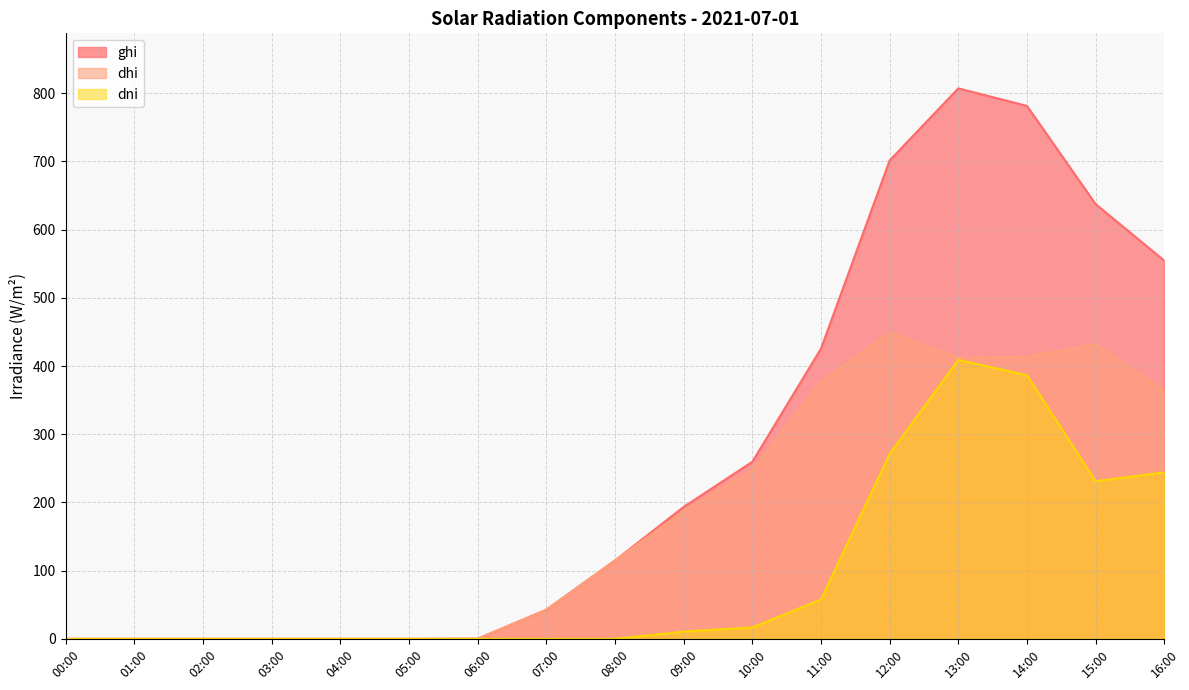

What is the total value across all series at 08:00?

230.2